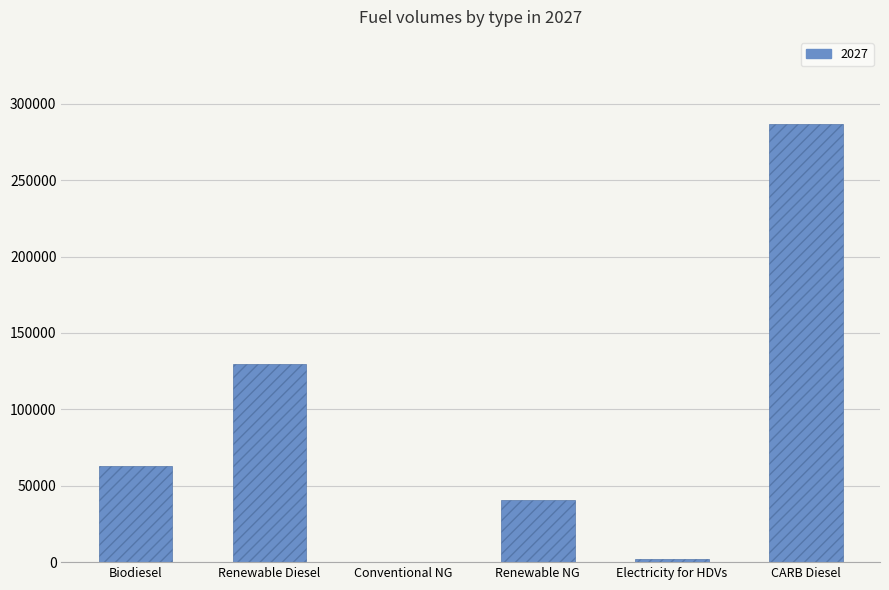

What is the maximum value shown in the chart?

286456.9